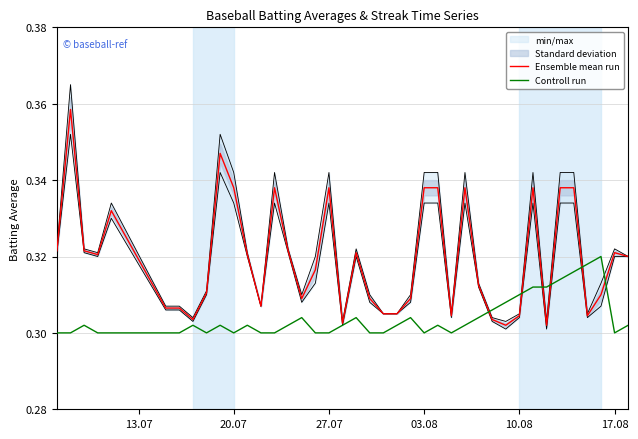

How many lines are shown in the chart?

2